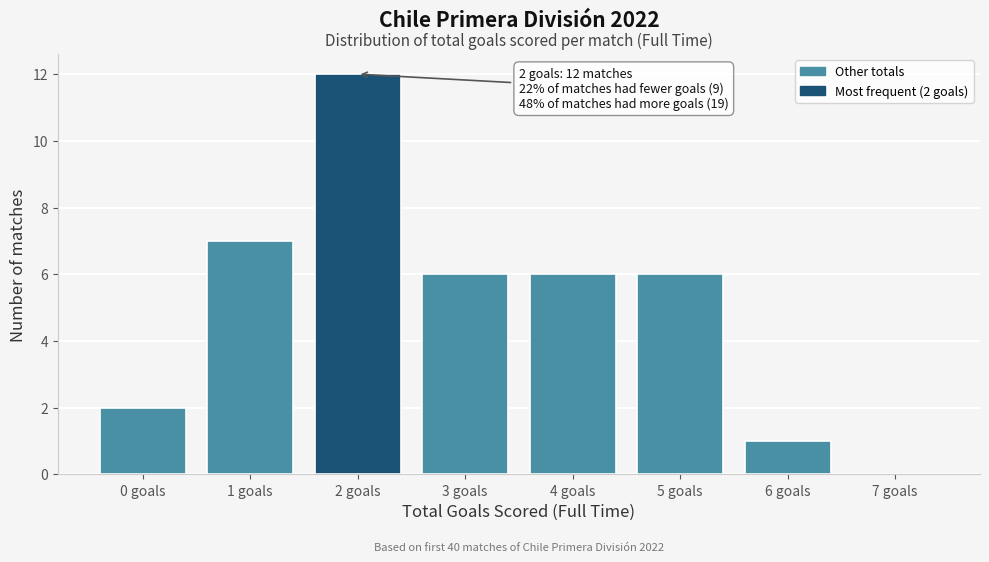

Reading left to right, transcribe all the data shown in this chart.

0 goals=2	1 goals=7	2 goals=12	3 goals=6	4 goals=6	5 goals=6	6 goals=1	7 goals=0